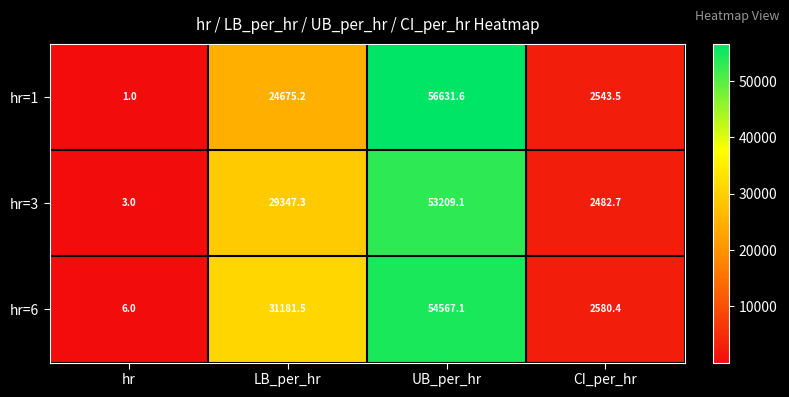

What is the average value of the hr=3 series?

21260.5